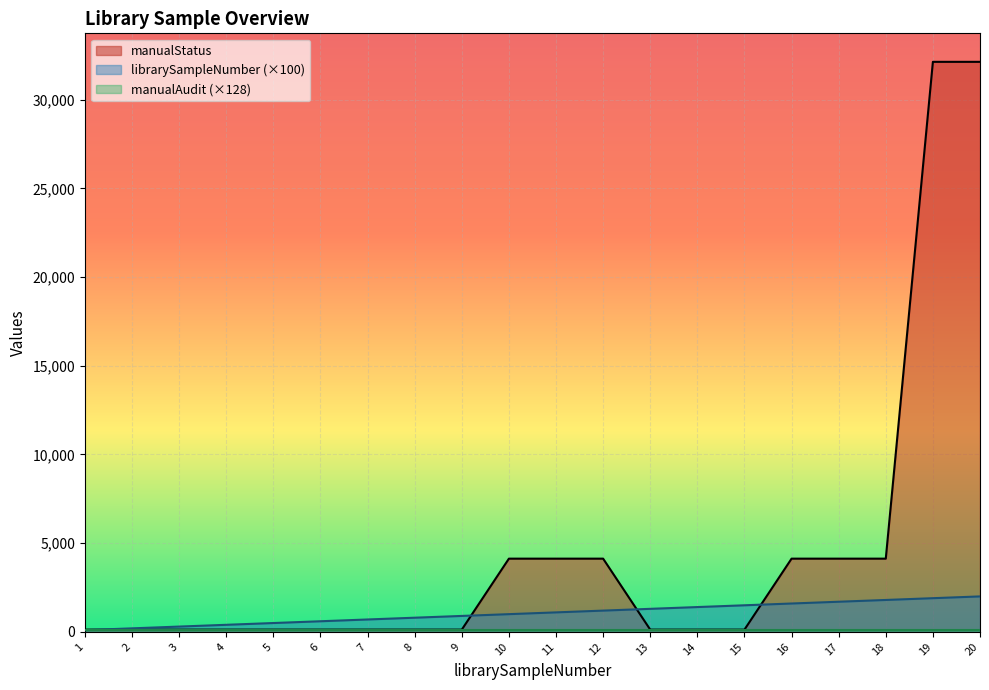

What is the difference between the librarySampleNumber values at 4 and 1?

300